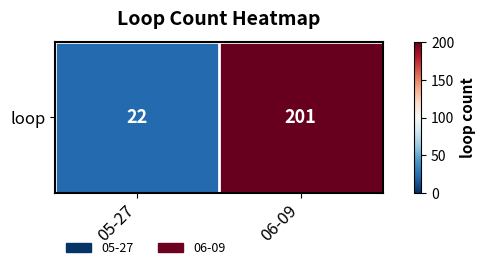

Reading left to right, list all the values displayed in this chart.

05-27=22	06-09=201